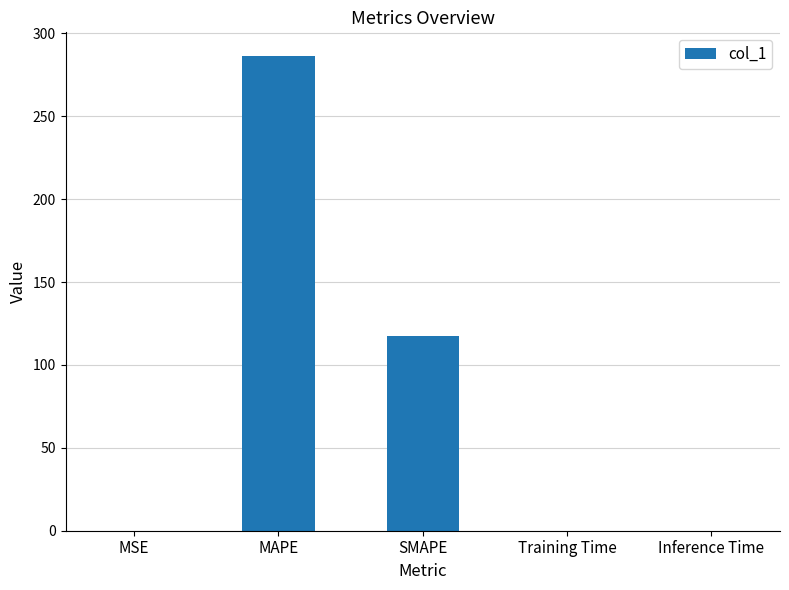

How many categories are shown in the chart?

5